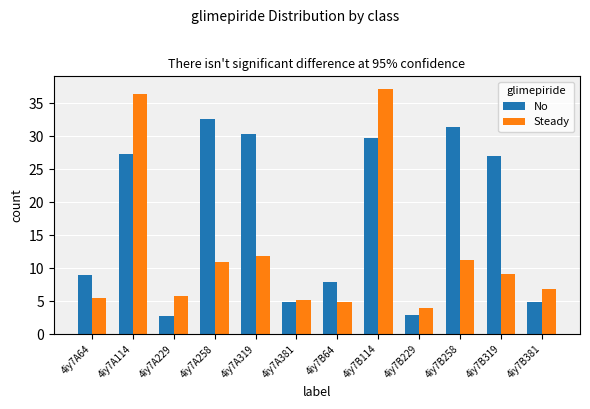

What is the average value of the Steady series?

12.4